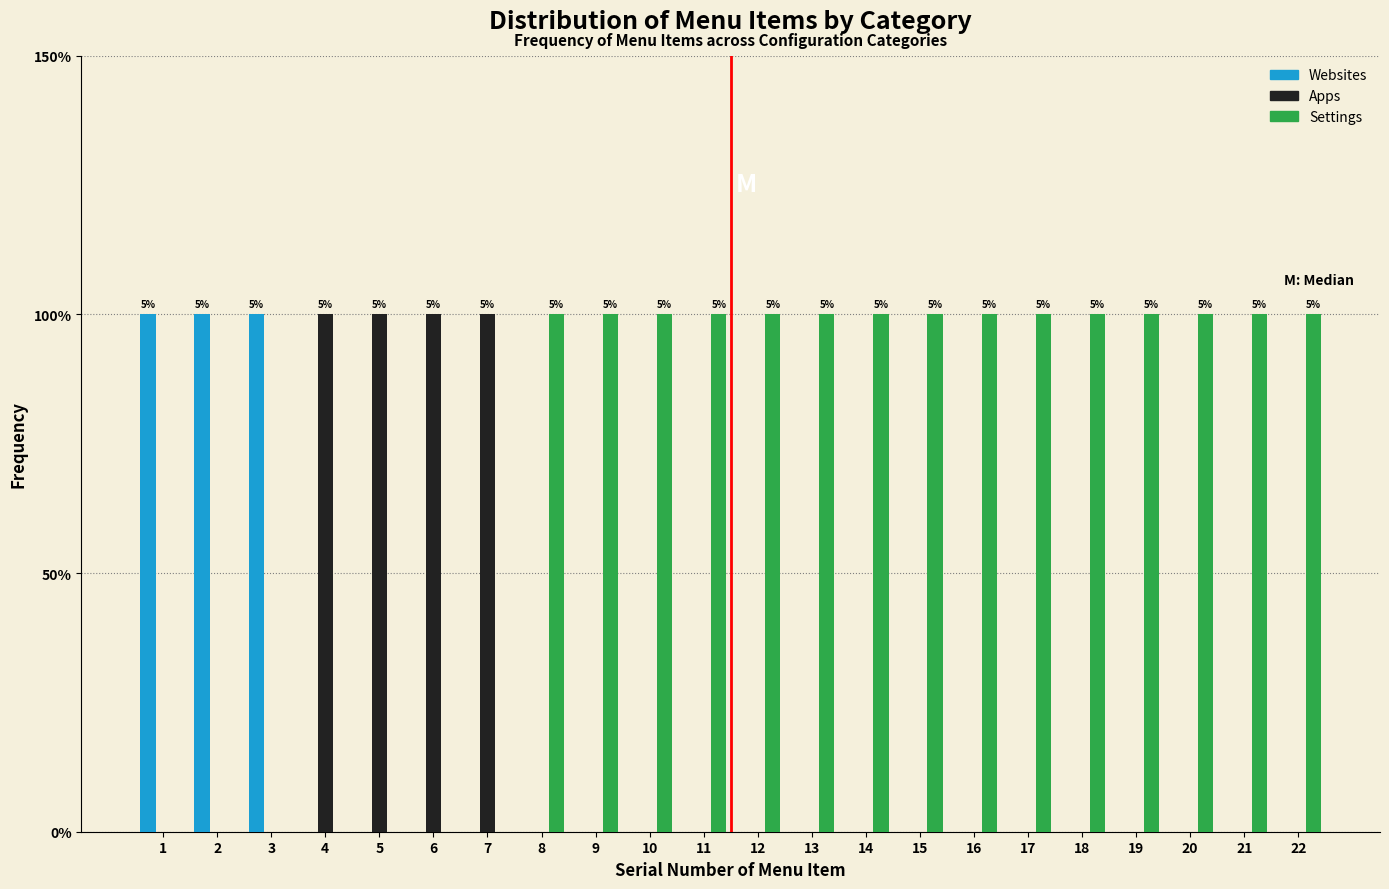

What are all the series names shown in the legend?

Websites, Apps, Settings